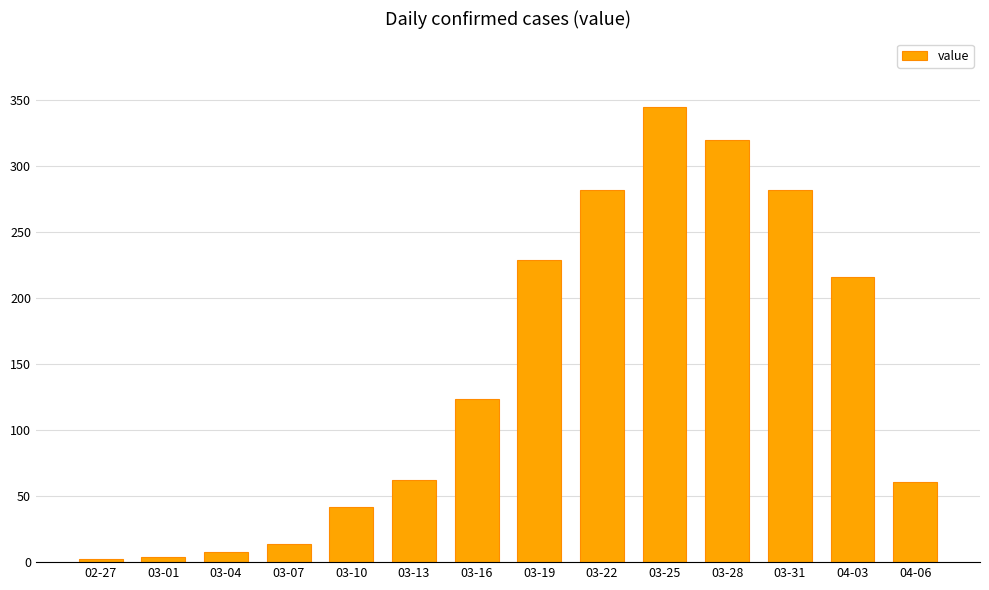

At which category does the chart reach its peak across all series?

03-25